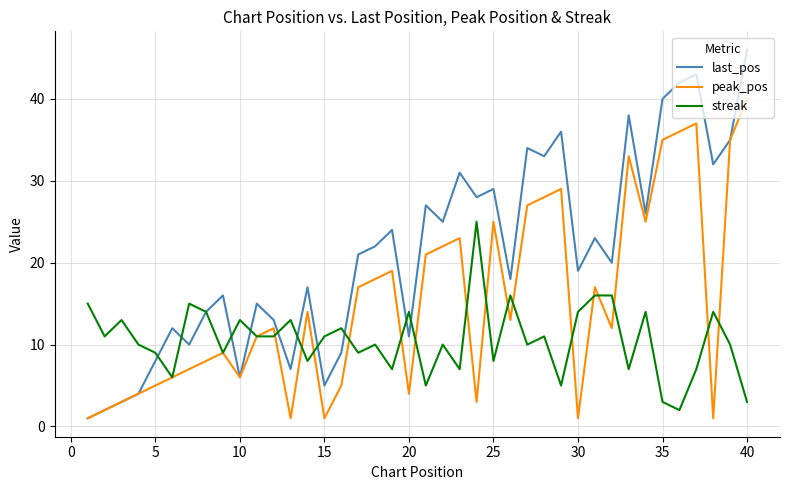

How many values in the last_pos series are below 21?

20